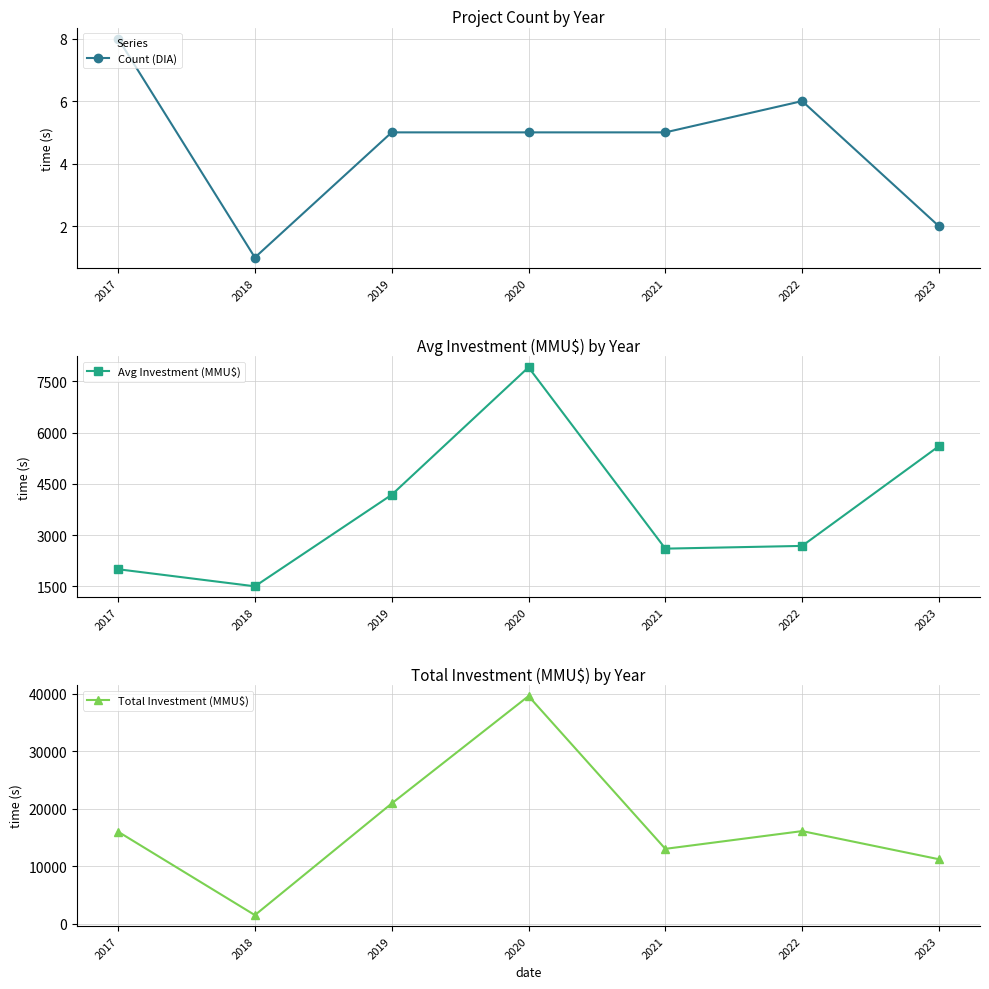

Which series has the largest total across all categories?

Total Investment (MMU$)